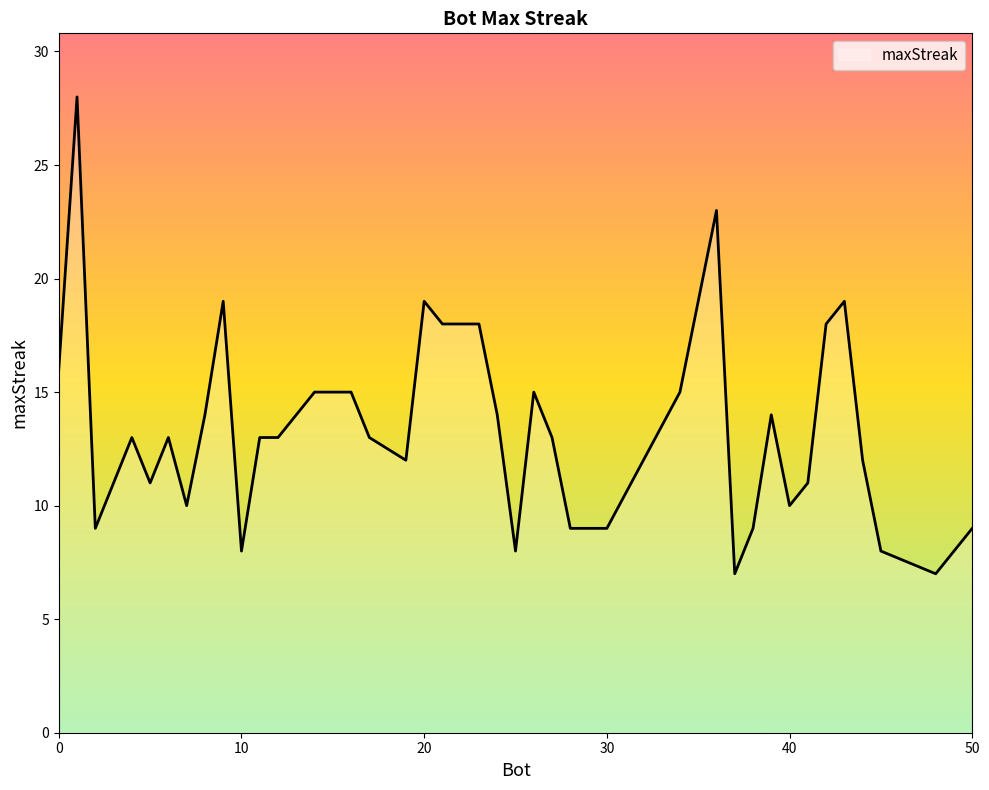

What is the difference between the maximum and minimum values?

21